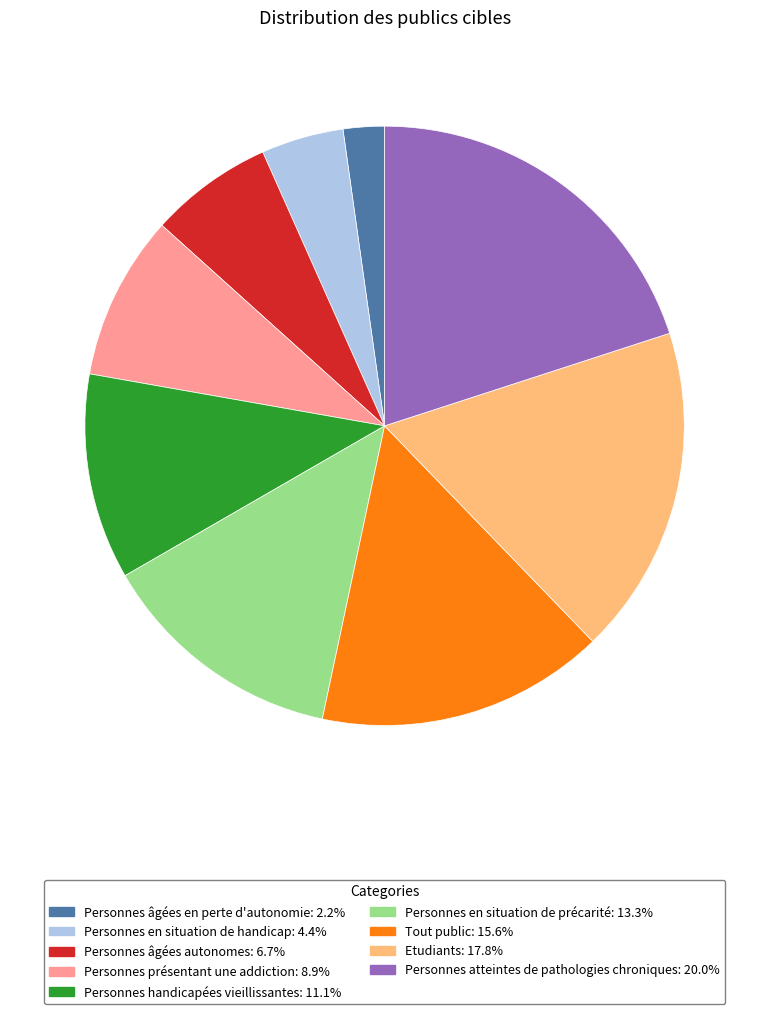

How many slices are in this pie chart?

9